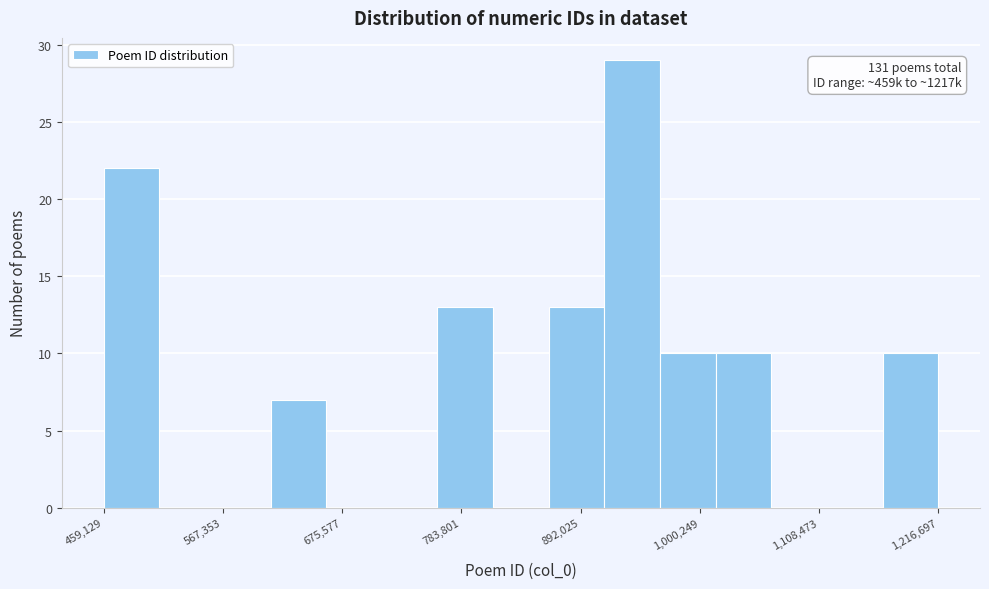

Around what value on the x-axis is the tallest bar? Give the approximate position of its centre, as read against the axis.

940000